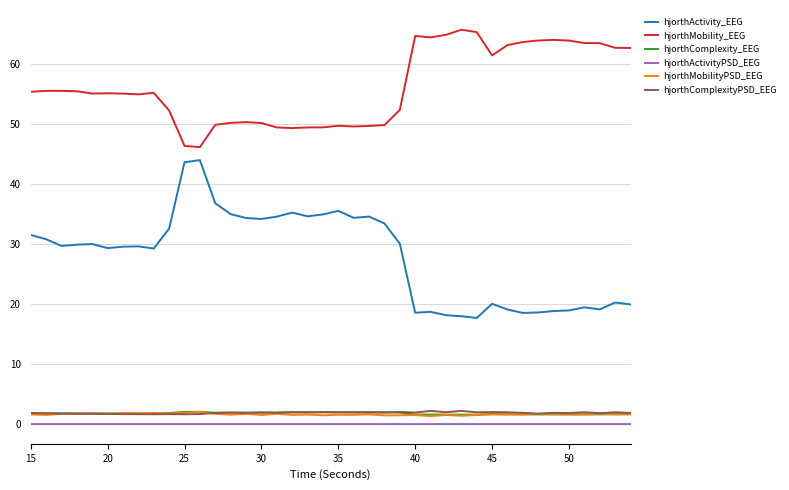

What is the maximum value shown in the chart?

65.8